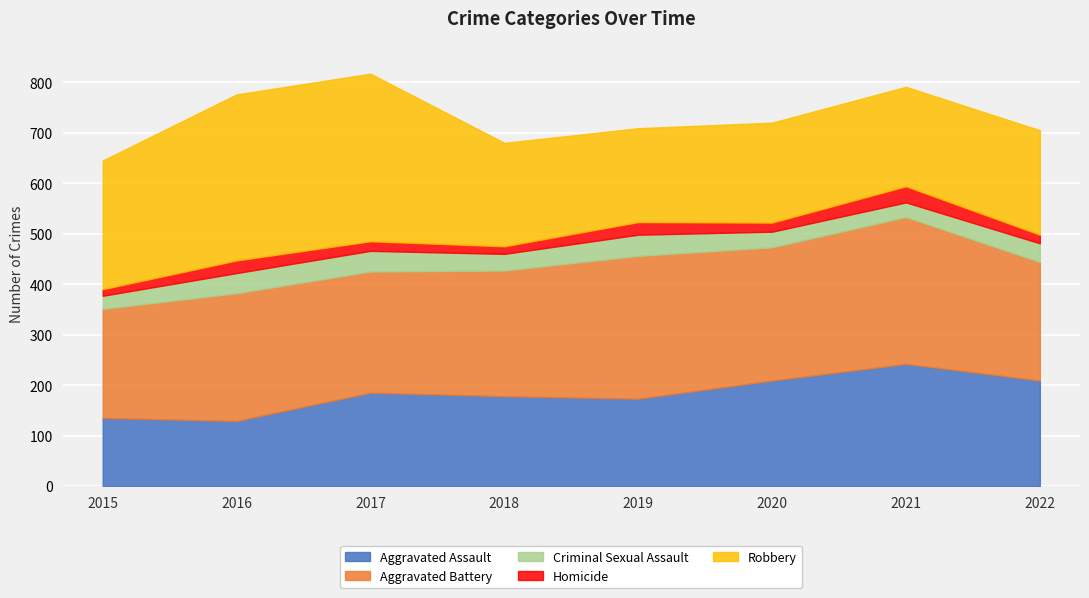

What is the sum of all Aggravated Assault values?

1460